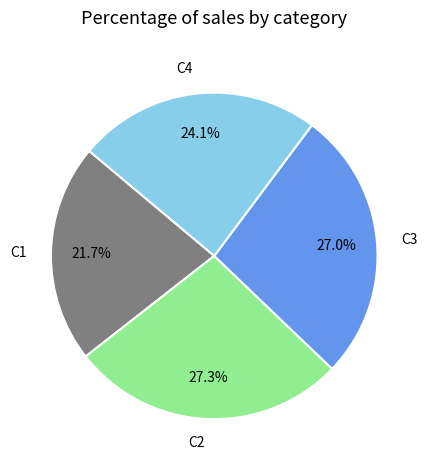

Is there a majority slice in this chart?

No